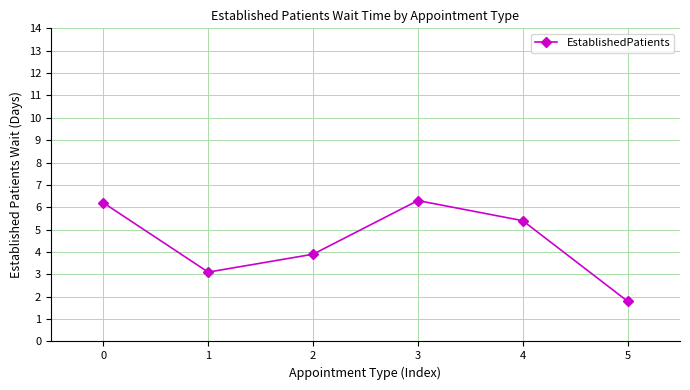

What is the approximate value at 5?

1.8